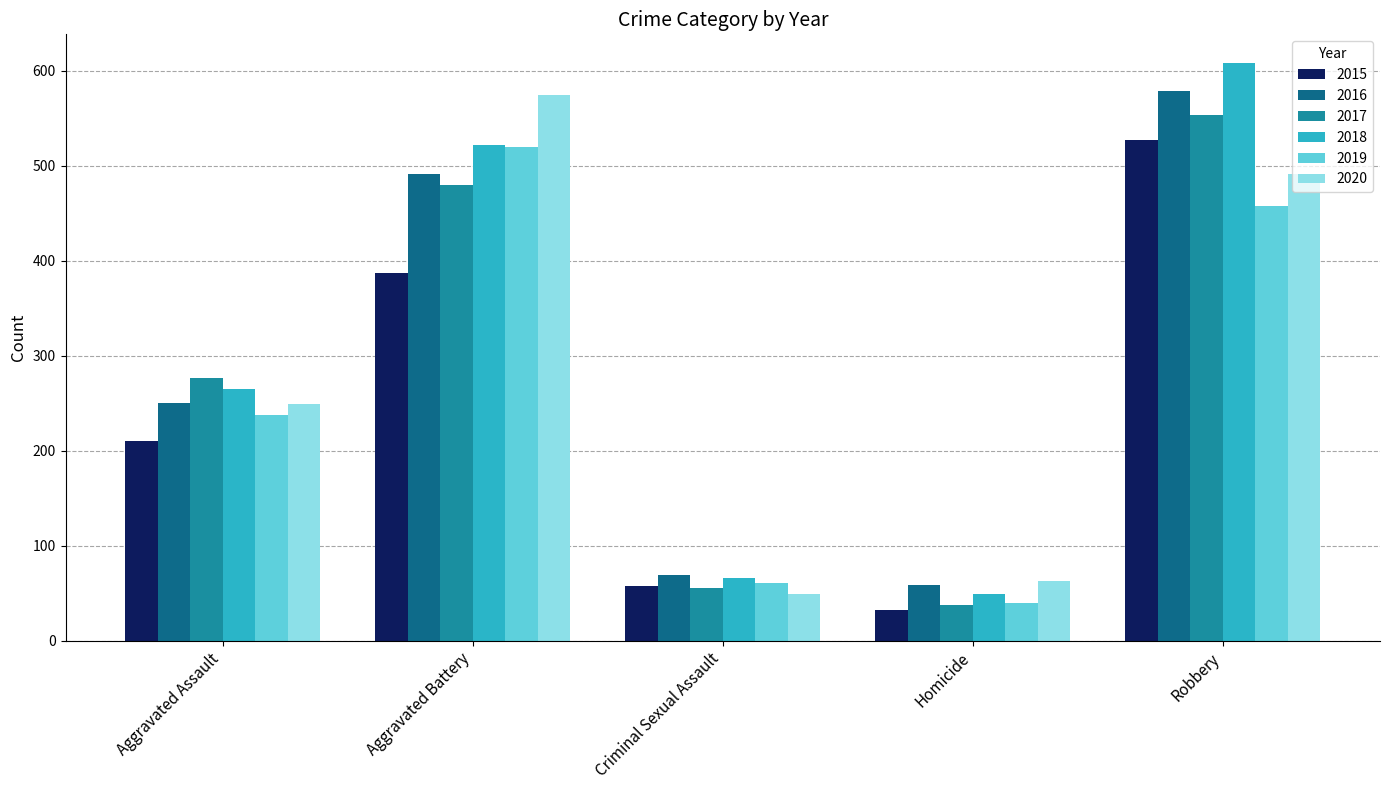

What is the minimum value for 2018?

49